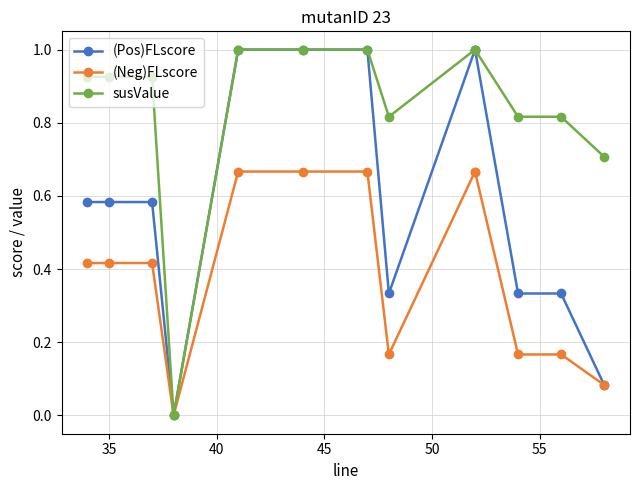

True or false: (Pos)FLscore and (Neg)FLscore intersect in this chart.

False